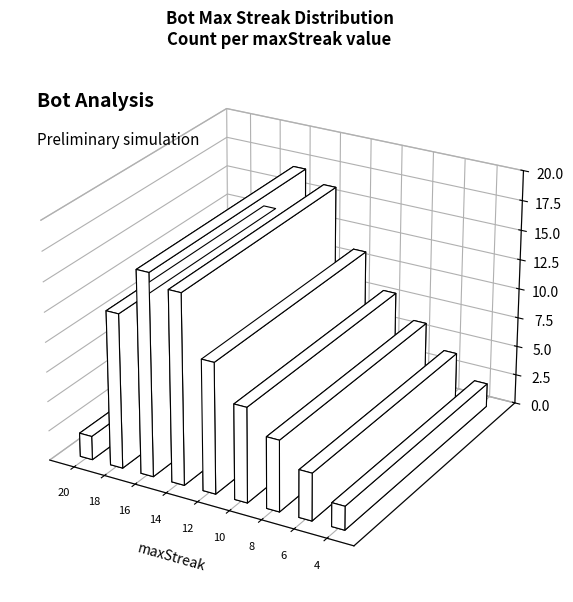

What is the change in value from 18 to 10?

-5